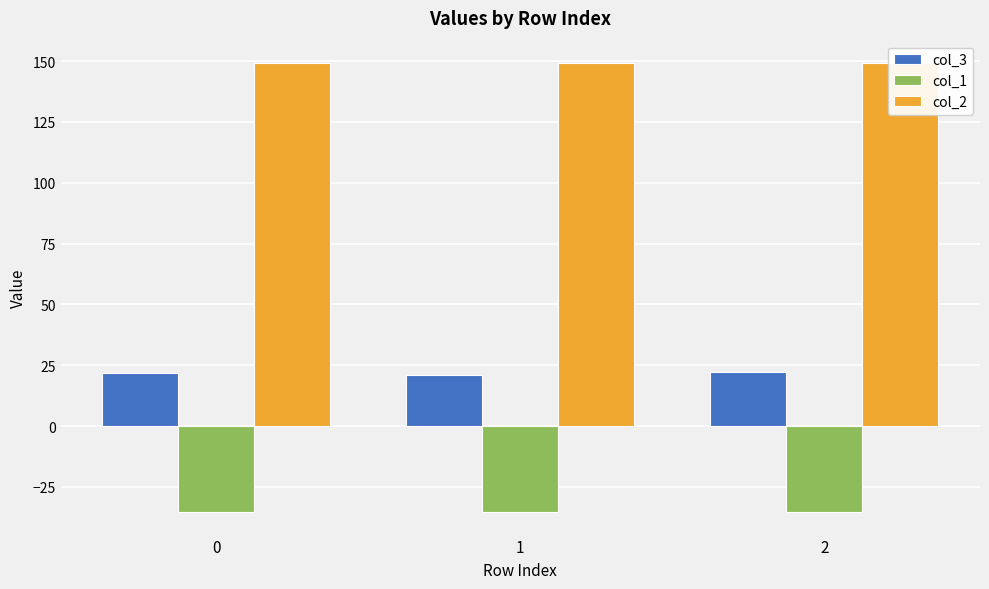

Reading left to right, what are all the values shown in this chart?

col_3: 0=22.0	1=20.8	2=22.2
col_1: 0=-35.4	1=-35.4	2=-35.4
col_2: 0=149.2	1=149.2	2=149.2